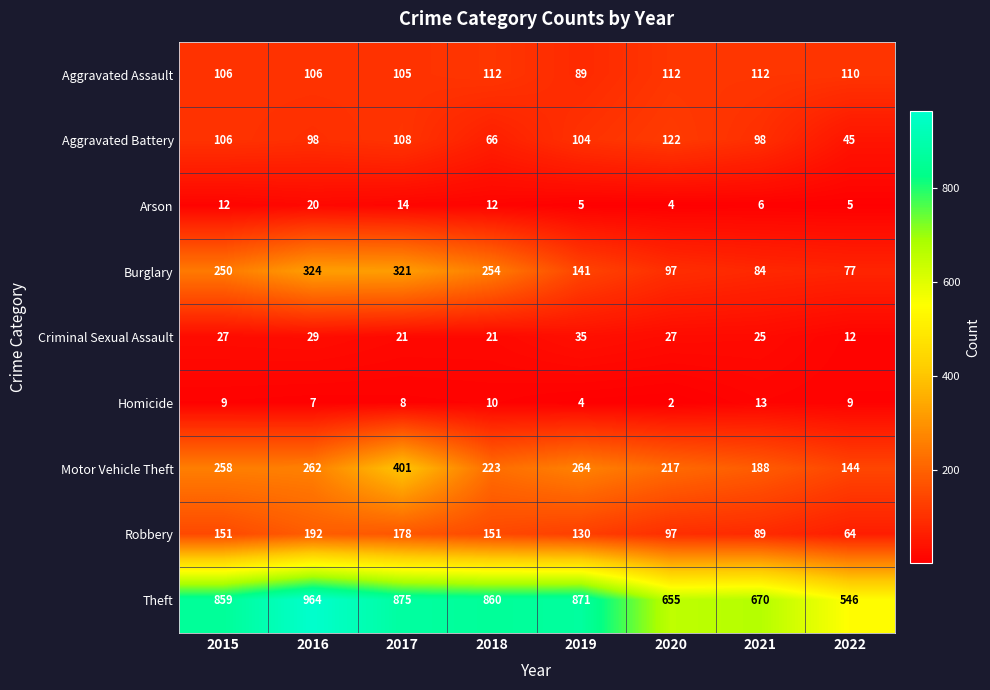

Which series changed the most between 2015 and 2021?

Theft